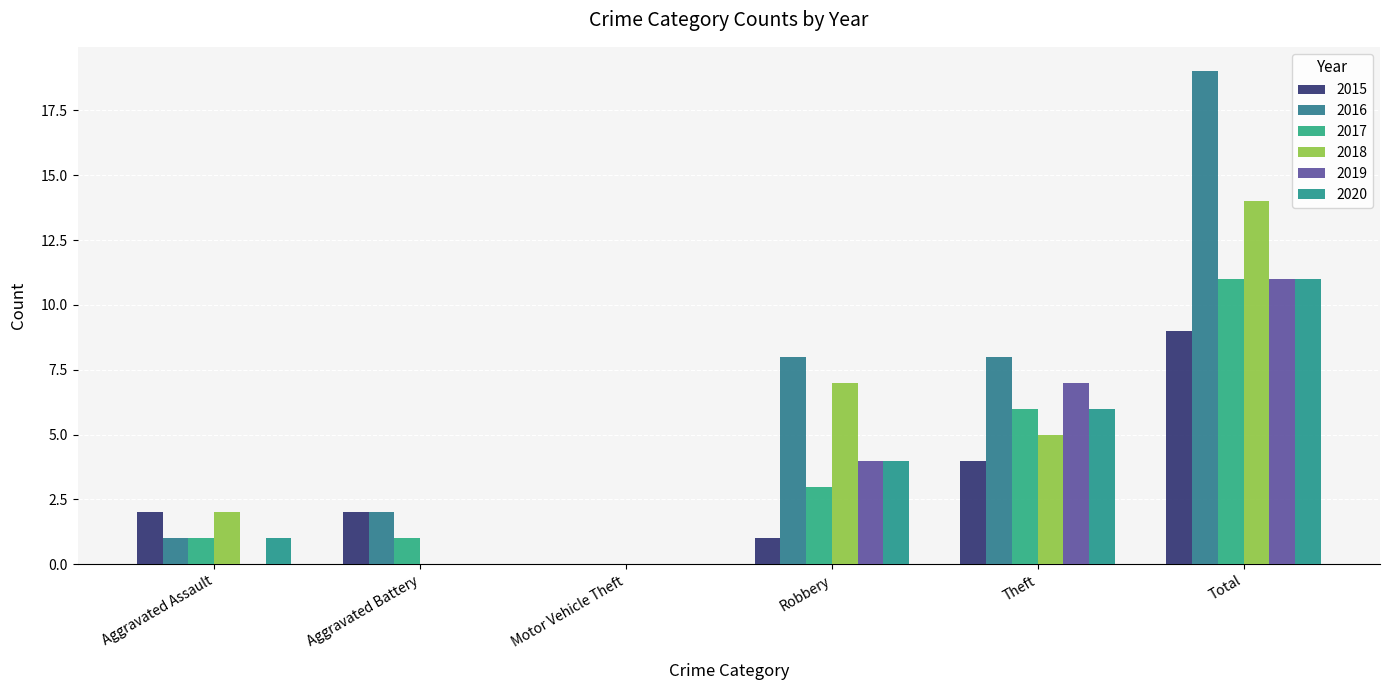

Does the chart contain stacked bars?

No